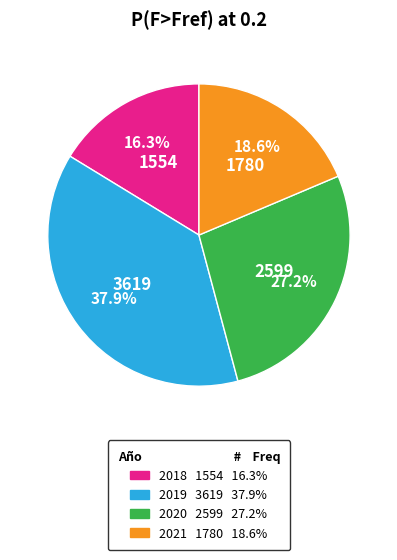

Does any single category account for the majority?

No